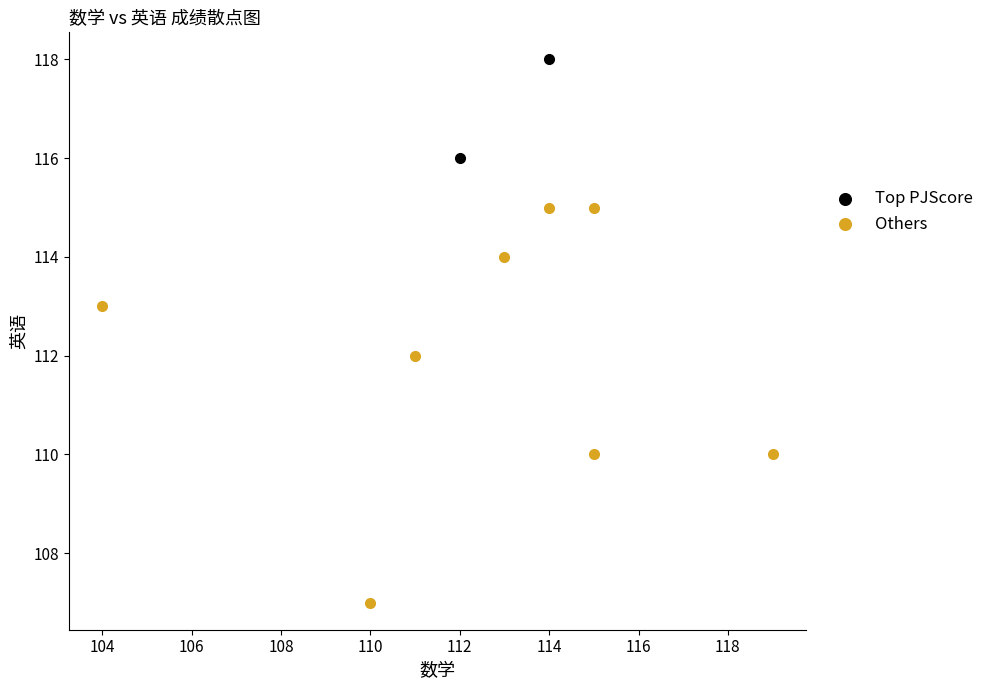

What are all the series names shown in the legend?

Top PJScore, Others